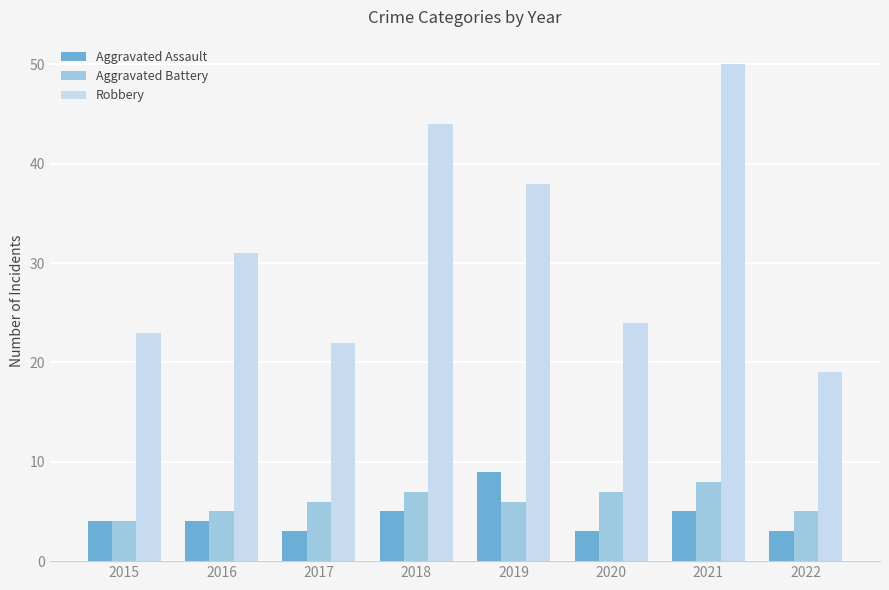

The value of Aggravated Battery at 2022 is 5. True or false?

True